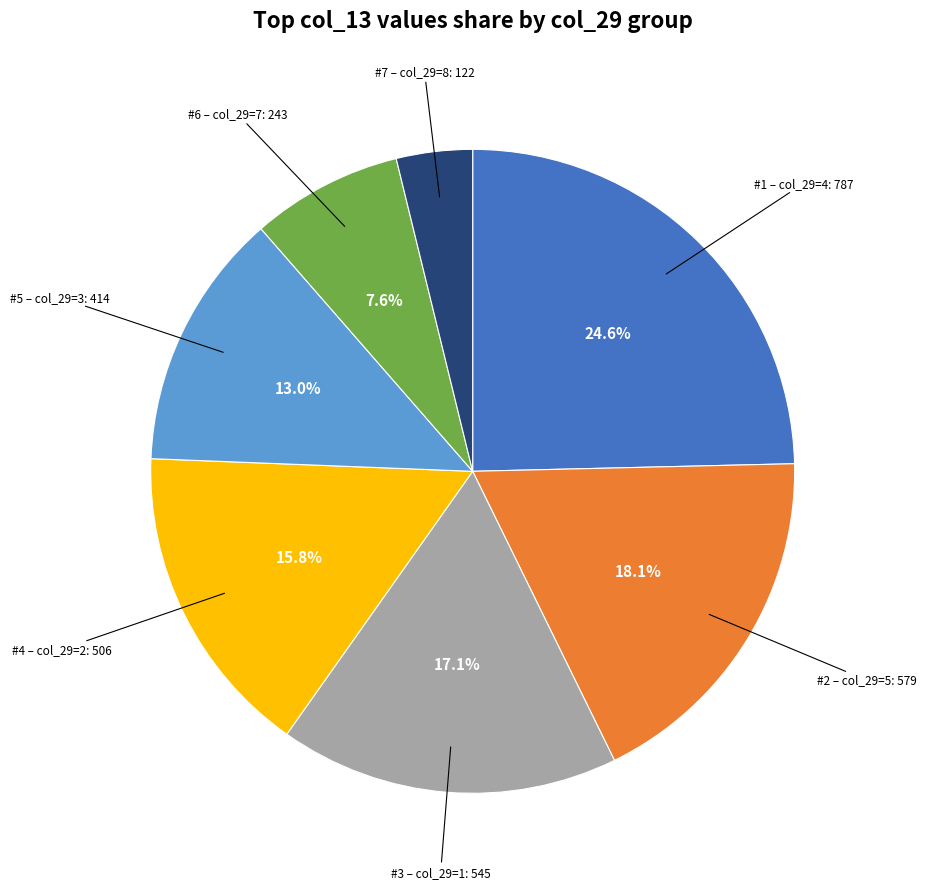

Is there a majority slice in this chart?

No